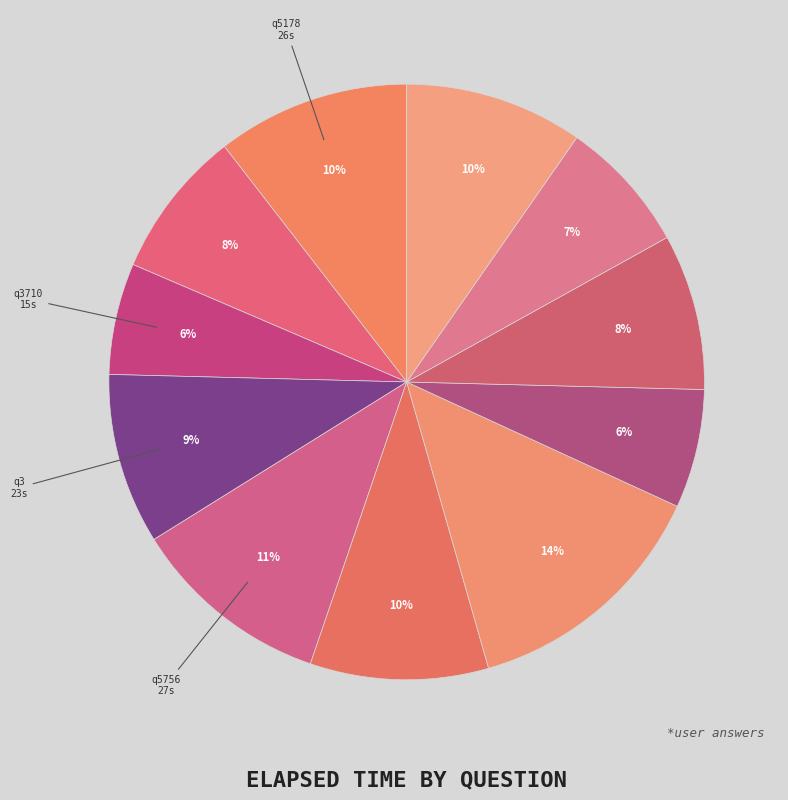

Does any single category account for the majority?

No